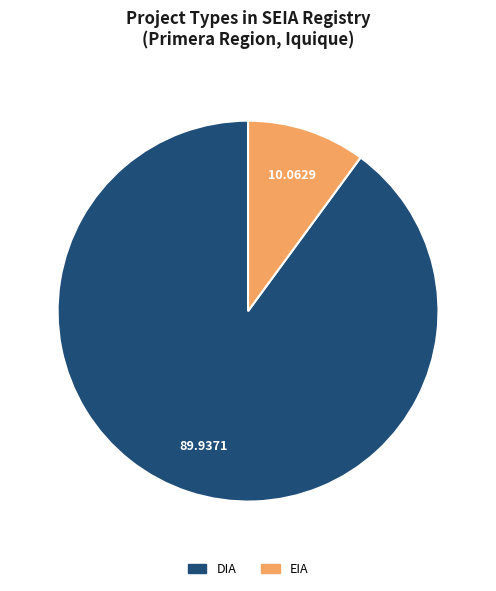

Is the sum of EIA and DIA greater than half?

Yes